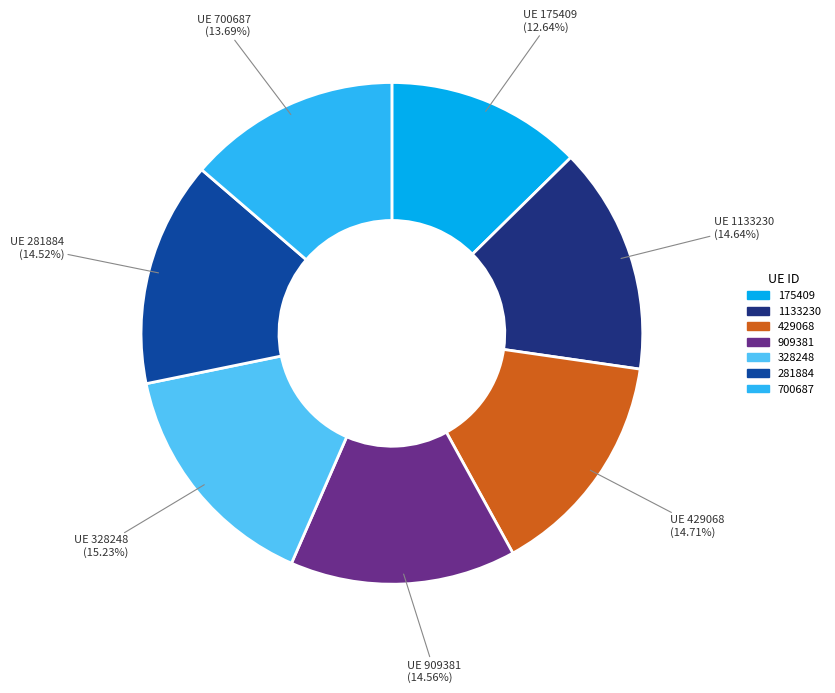

How many slices are in this pie chart?

7